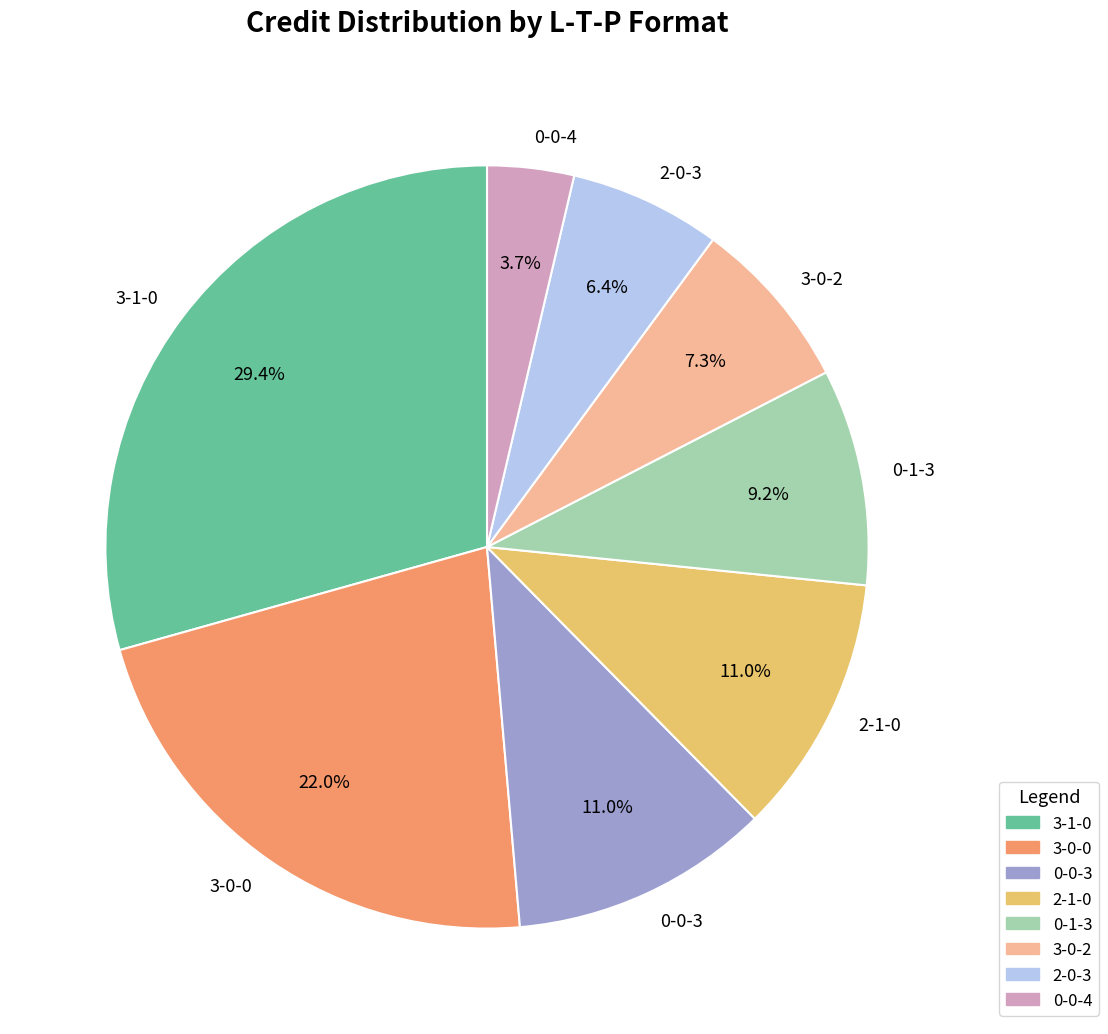

To the nearest percent, what is the combined percentage of 2-1-0 and 3-0-0?

33%